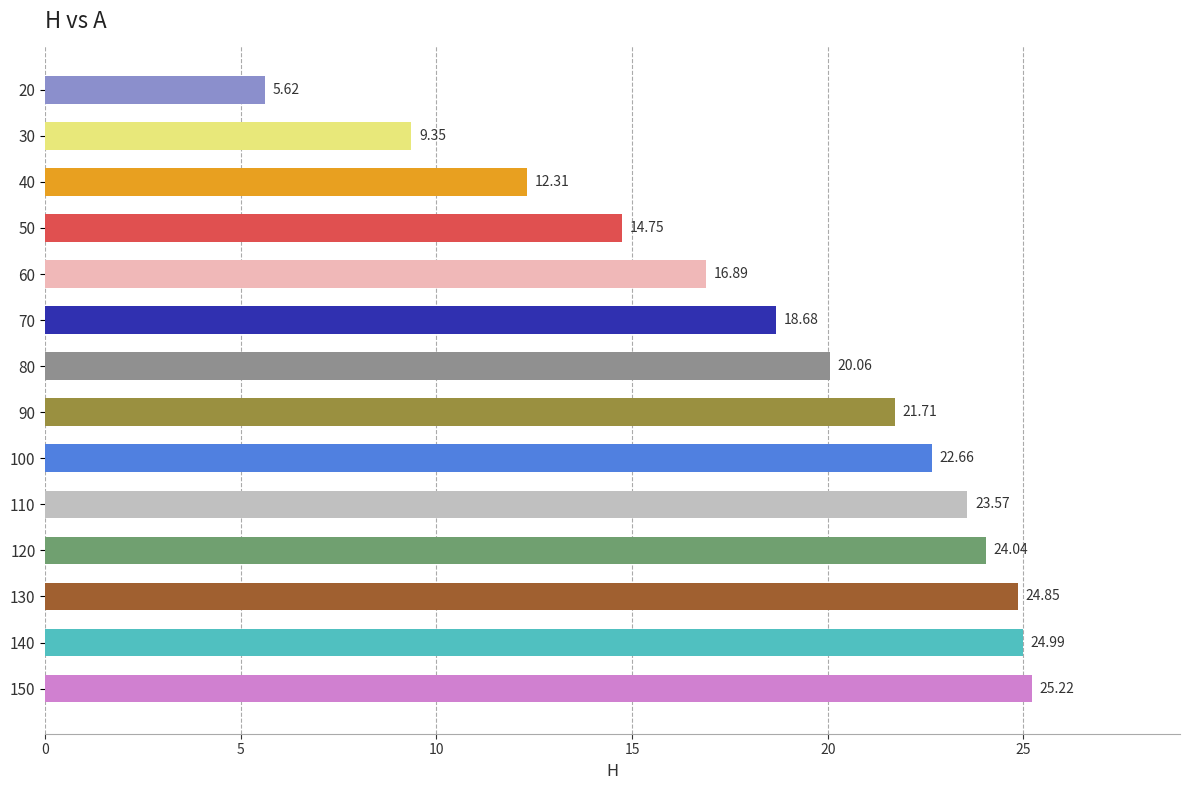

What is the greatest value displayed?

25.2